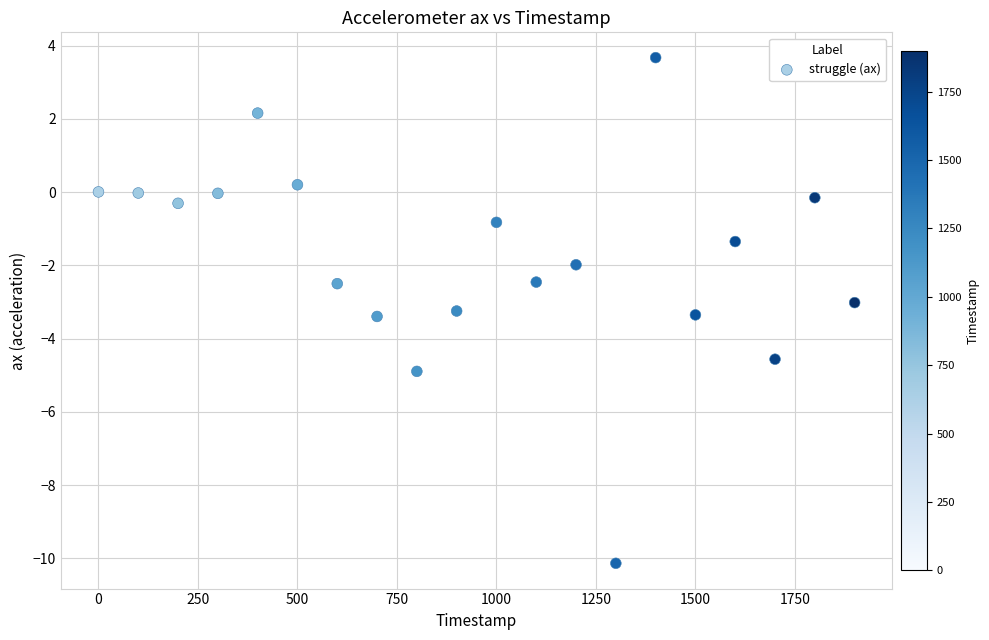

What is the range of X values (max minus min)?

1900.0